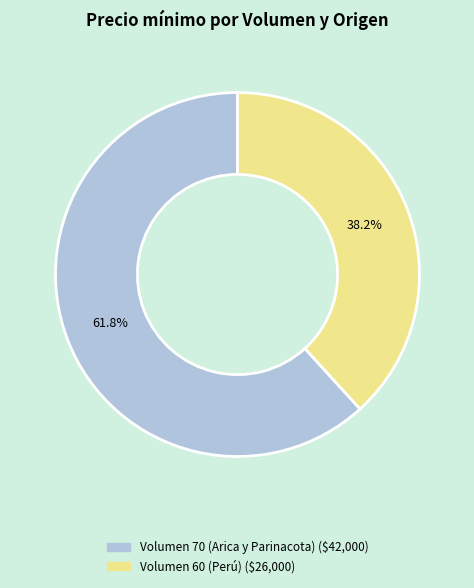

To the nearest percent, what is the difference between the largest and smallest slice percentages?

24%